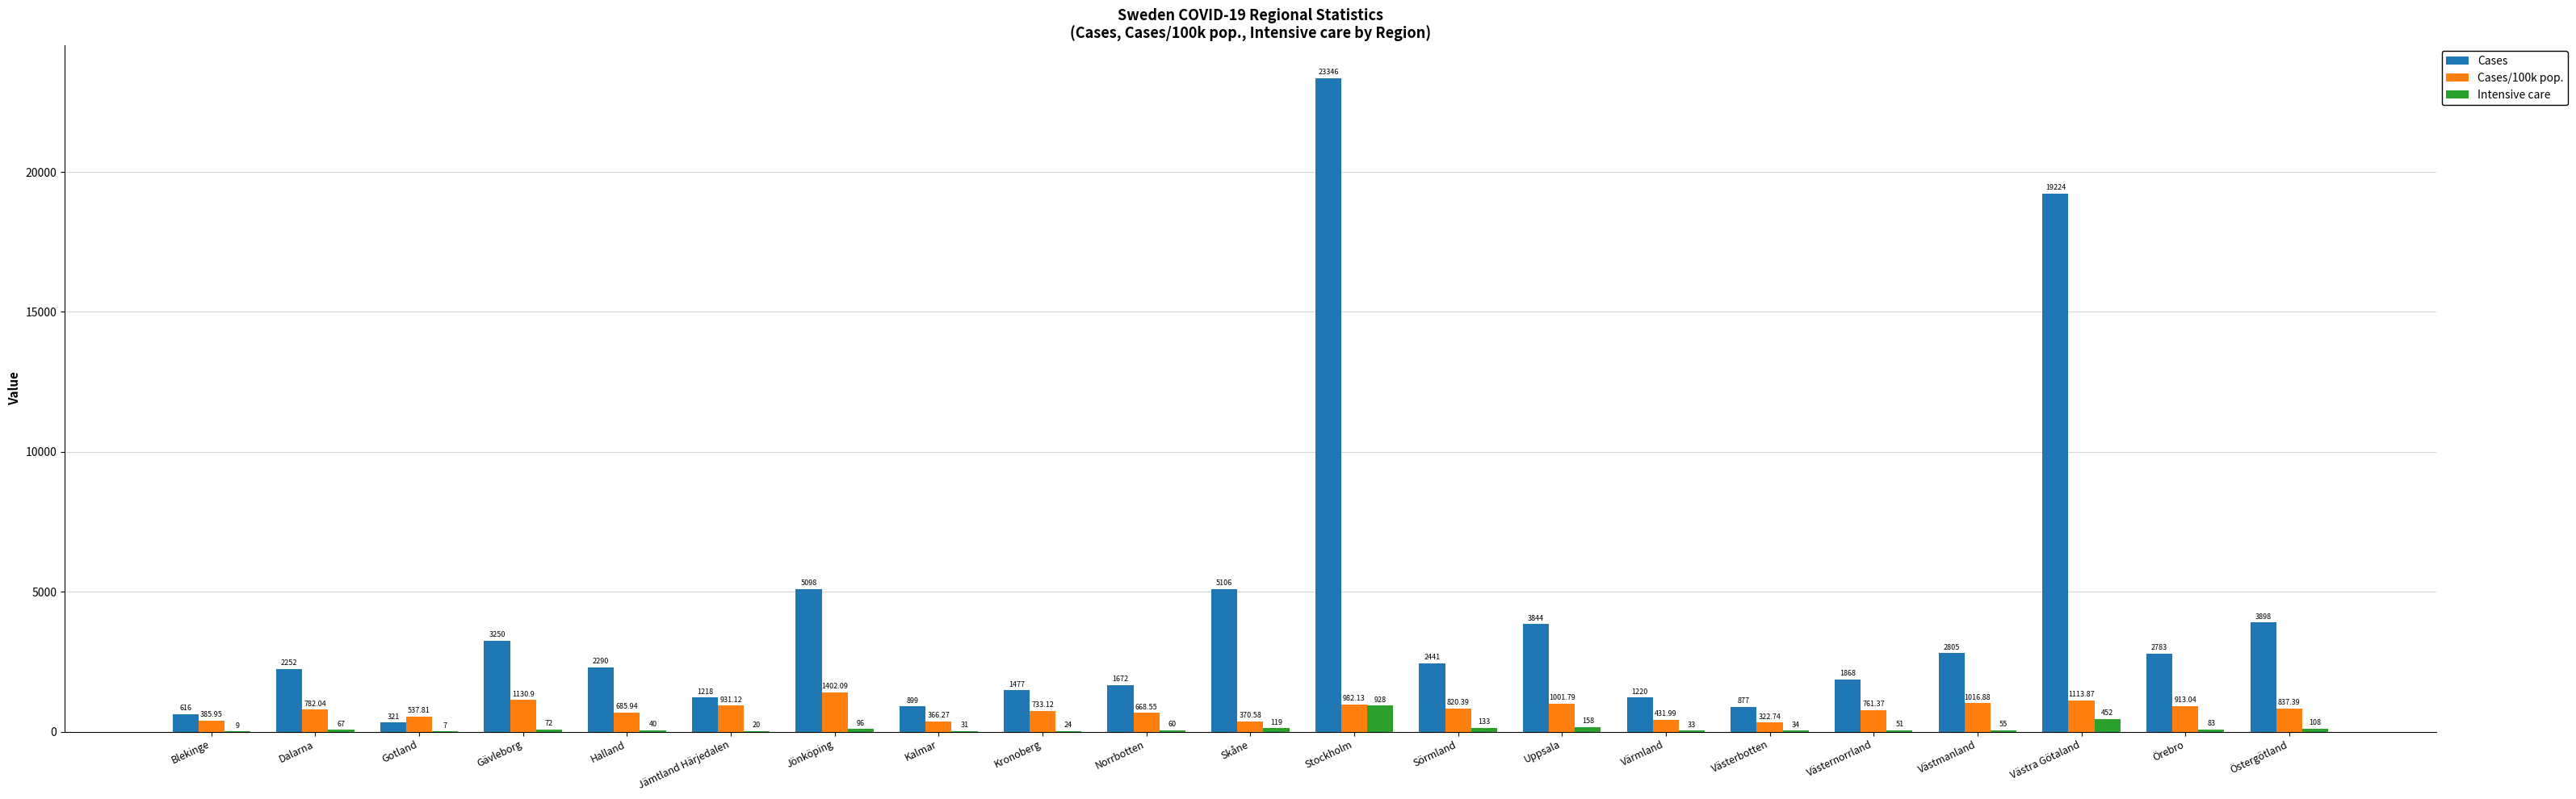

At which category does the chart reach its peak across all series?

Stockholm